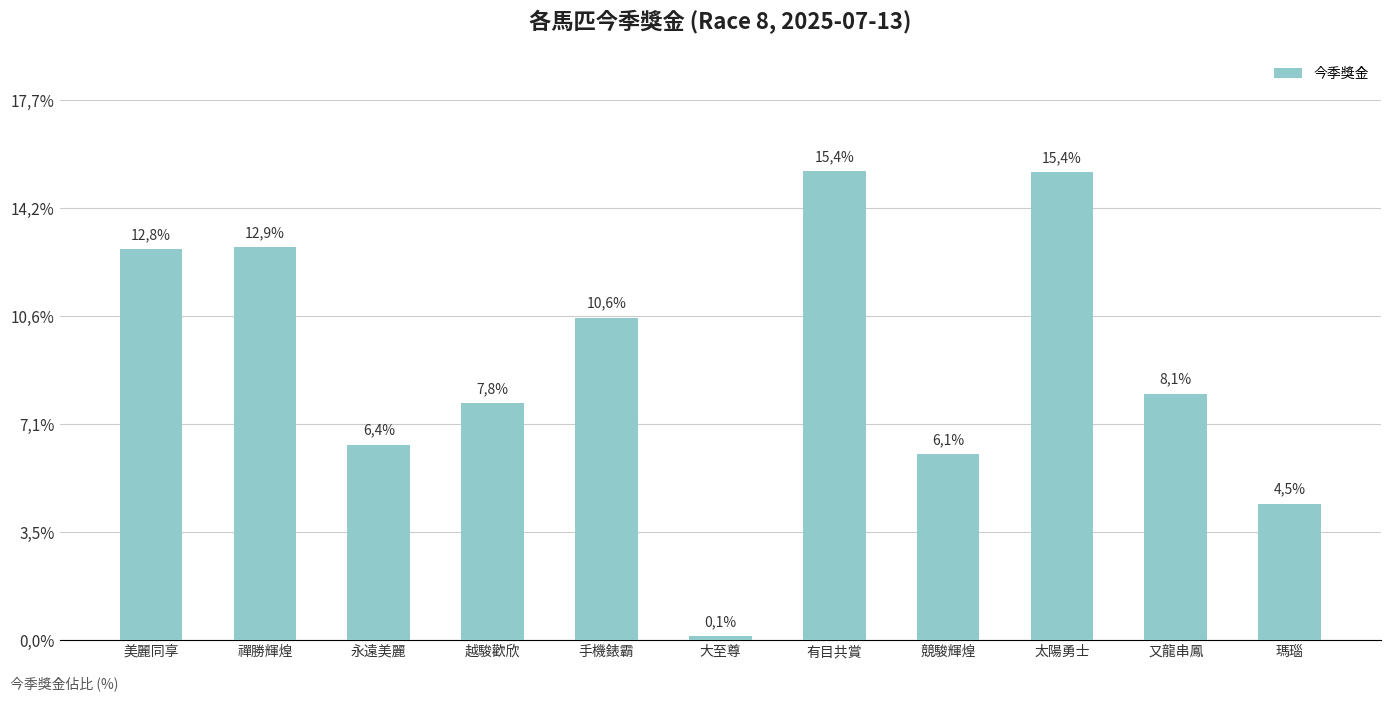

What is the maximum value shown in the chart?

15.4